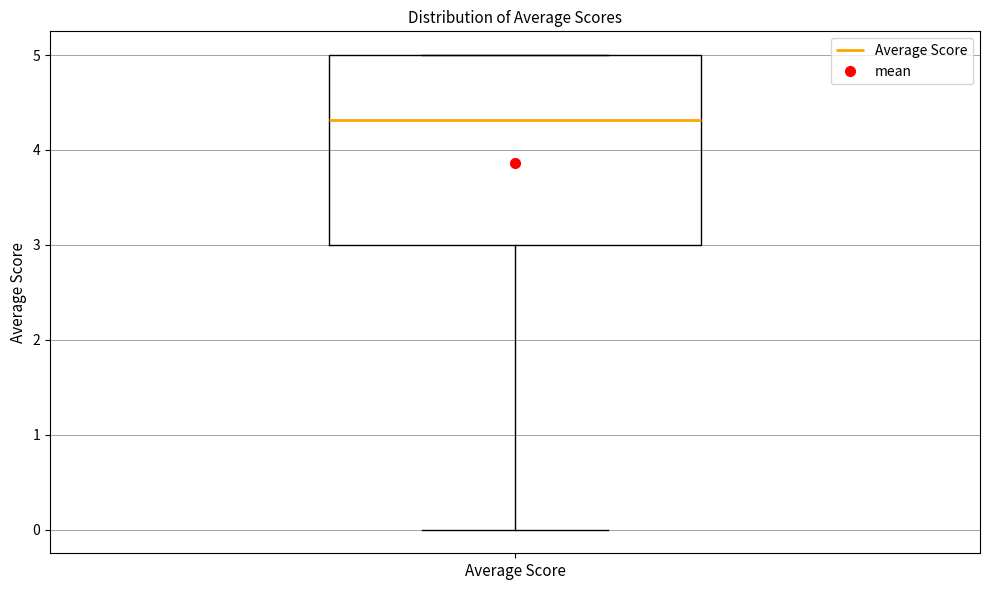

Where does the lower whisker of the box for Average Score end on the y-axis? The values are not printed on the chart, so give them approximately, as read against the axis.

0.0